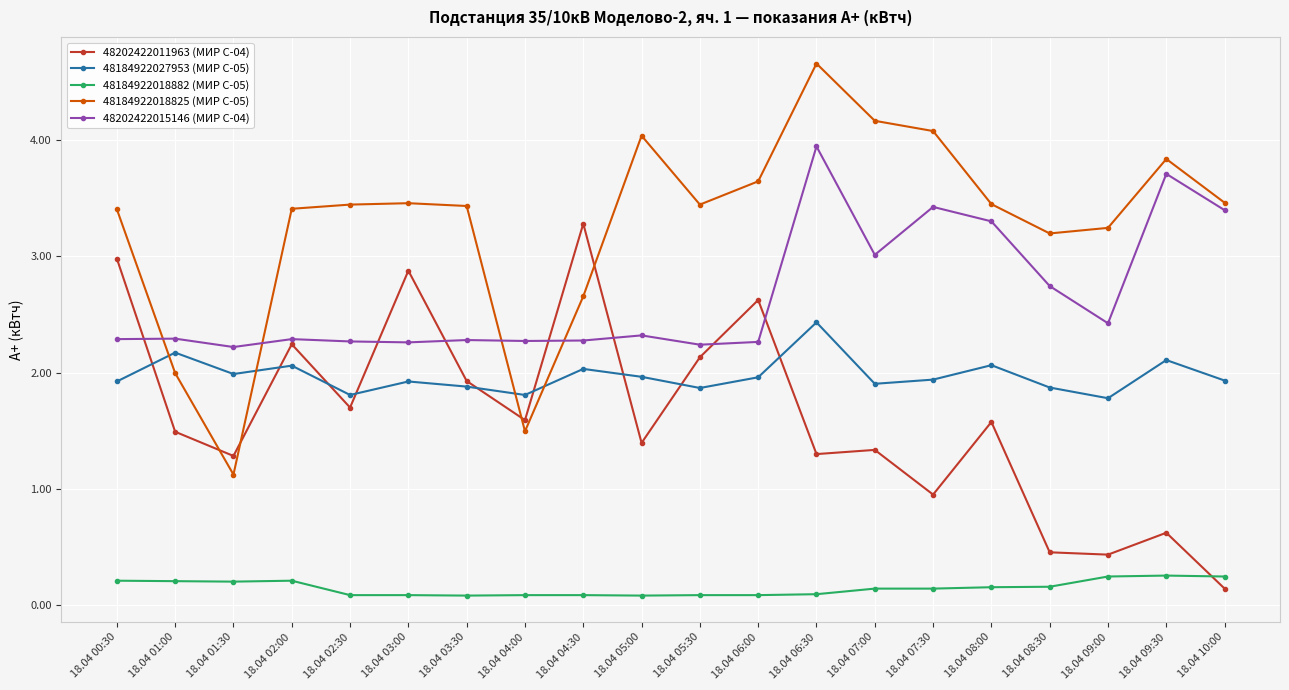

What is the label of the 14th point from the left?

18.04 07:00